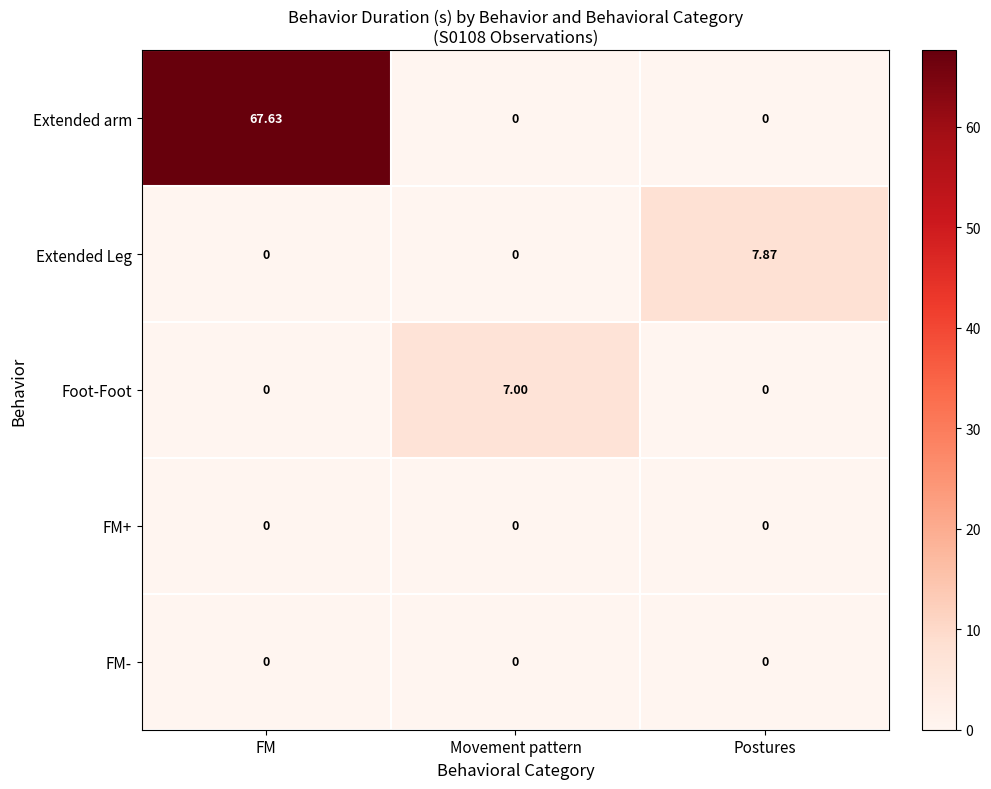

Between FM and Postures, which series saw the biggest shift?

Extended arm